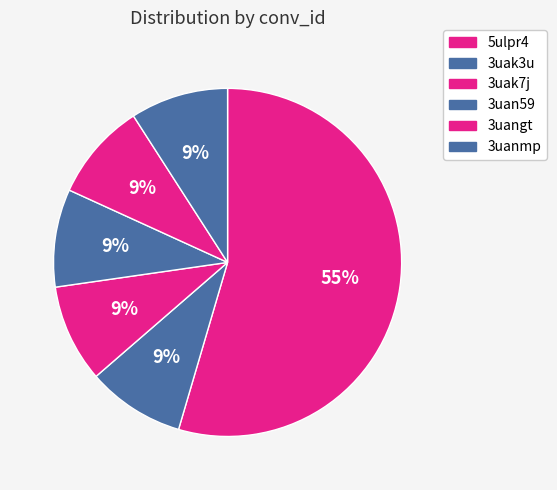

What is the majority slice?

5ulpr4